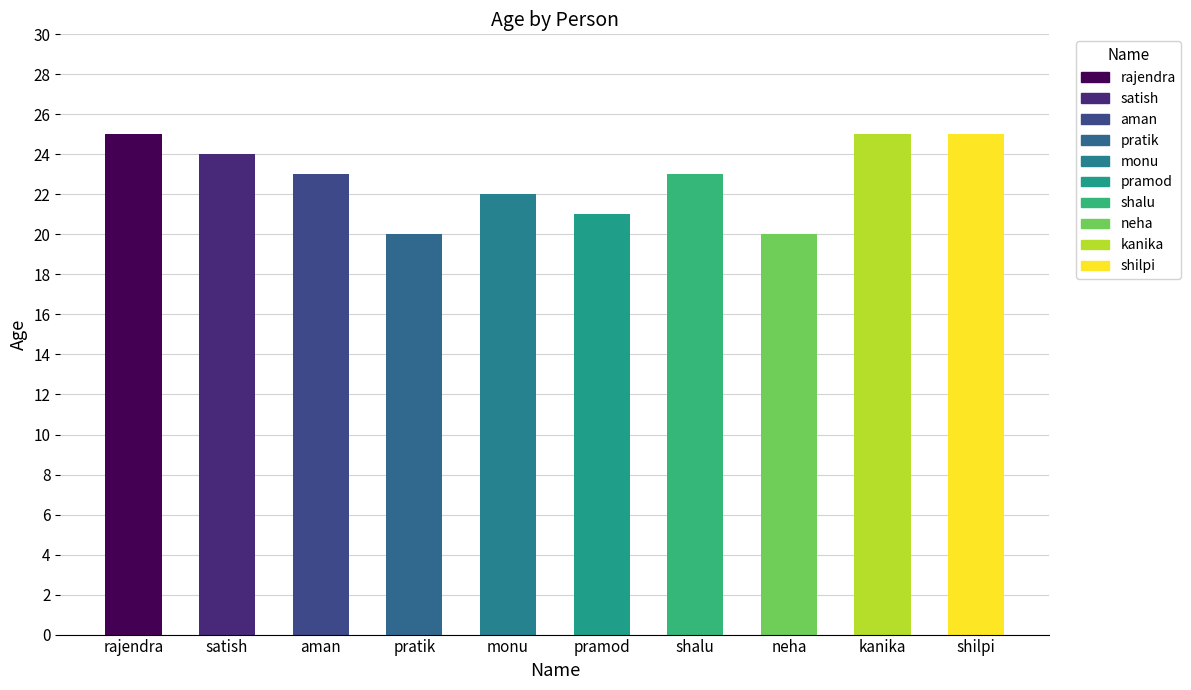

Reading left to right, list all the values displayed in this chart.

rajendra=25	satish=24	aman=23	pratik=20	monu=22	pramod=21	shalu=23	neha=20	kanika=25	shilpi=25